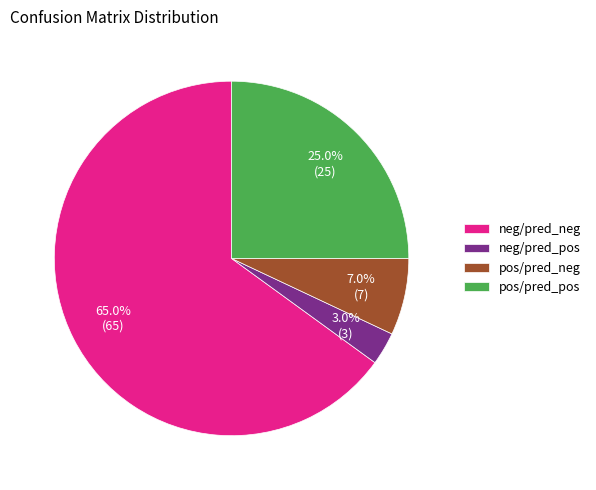

Count the number of slices in the pie.

4